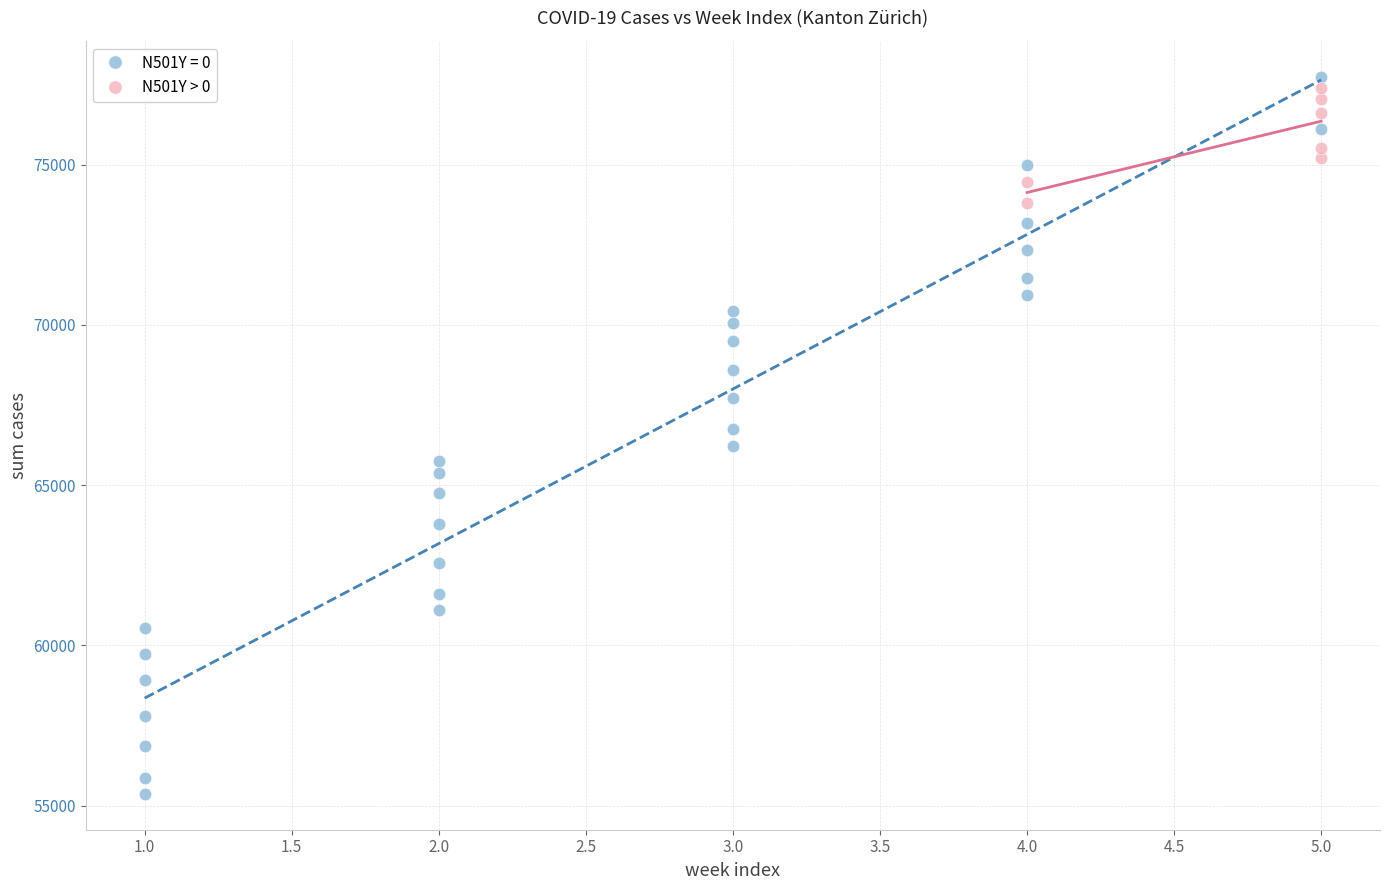

Which series contains the lowest Y value?

N501Y = 0